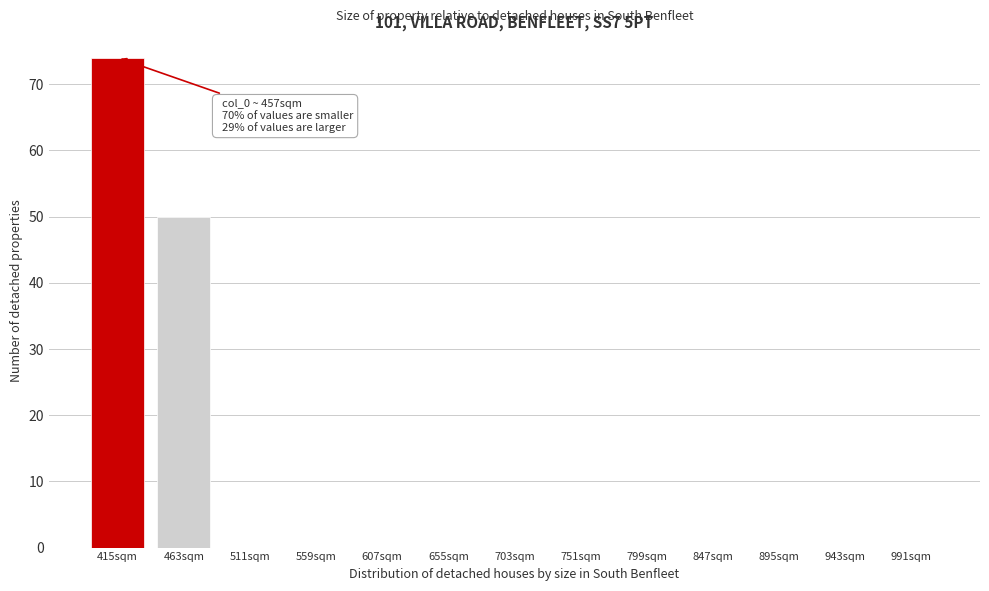

Reading left to right, extract all data points from this chart.

415sqm=74	463sqm=50	511sqm=0	559sqm=0	607sqm=0	655sqm=0	703sqm=0	751sqm=0	799sqm=0	847sqm=0	895sqm=0	943sqm=0	991sqm=0